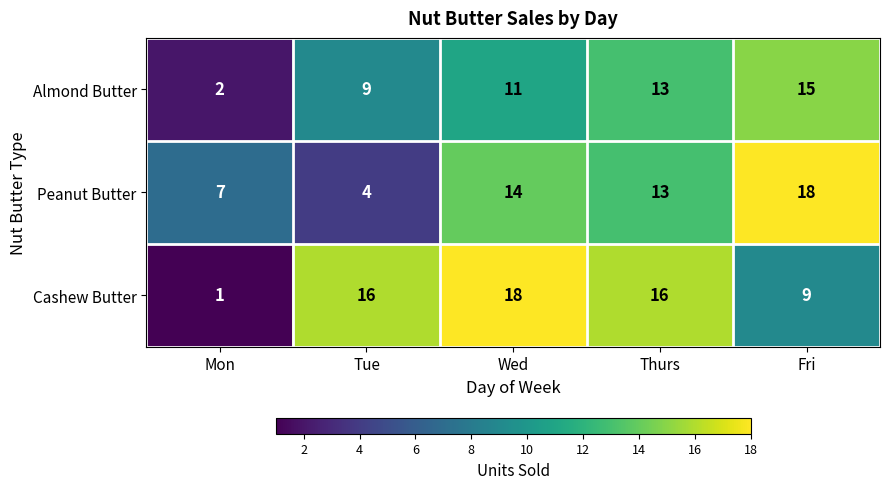

Where does the Peanut Butter series first go above 13?

Wed